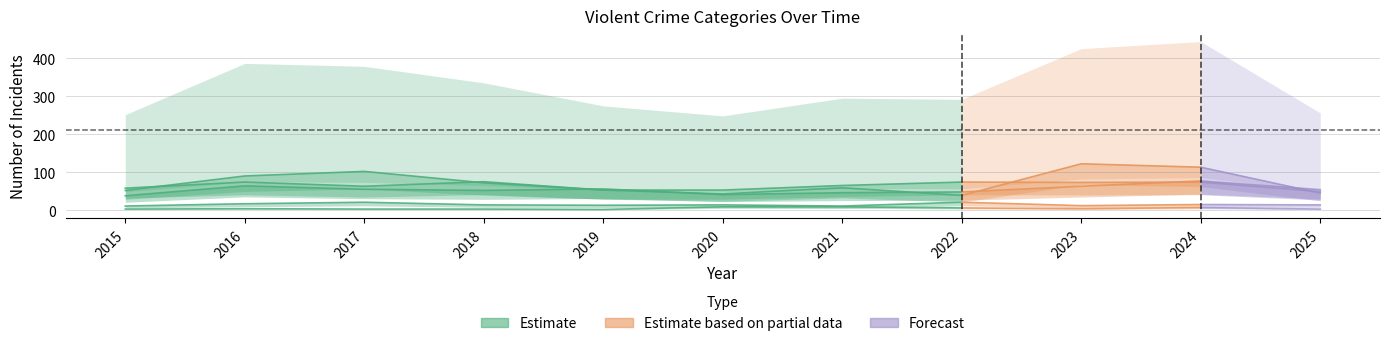

How many values in the Robbery series are below 59?

5